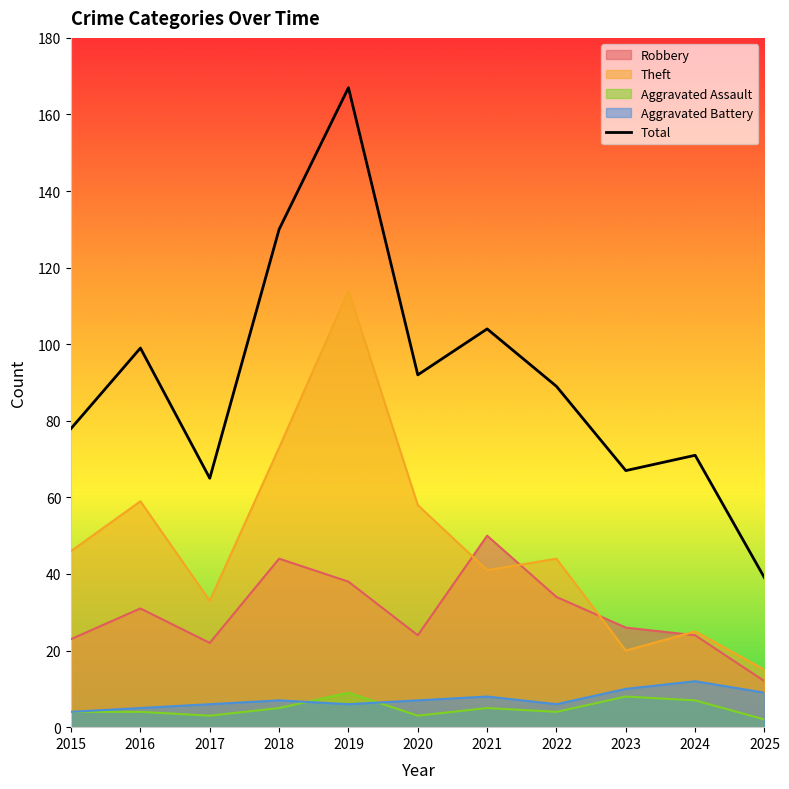

What is the difference between the maximum and minimum values?

128